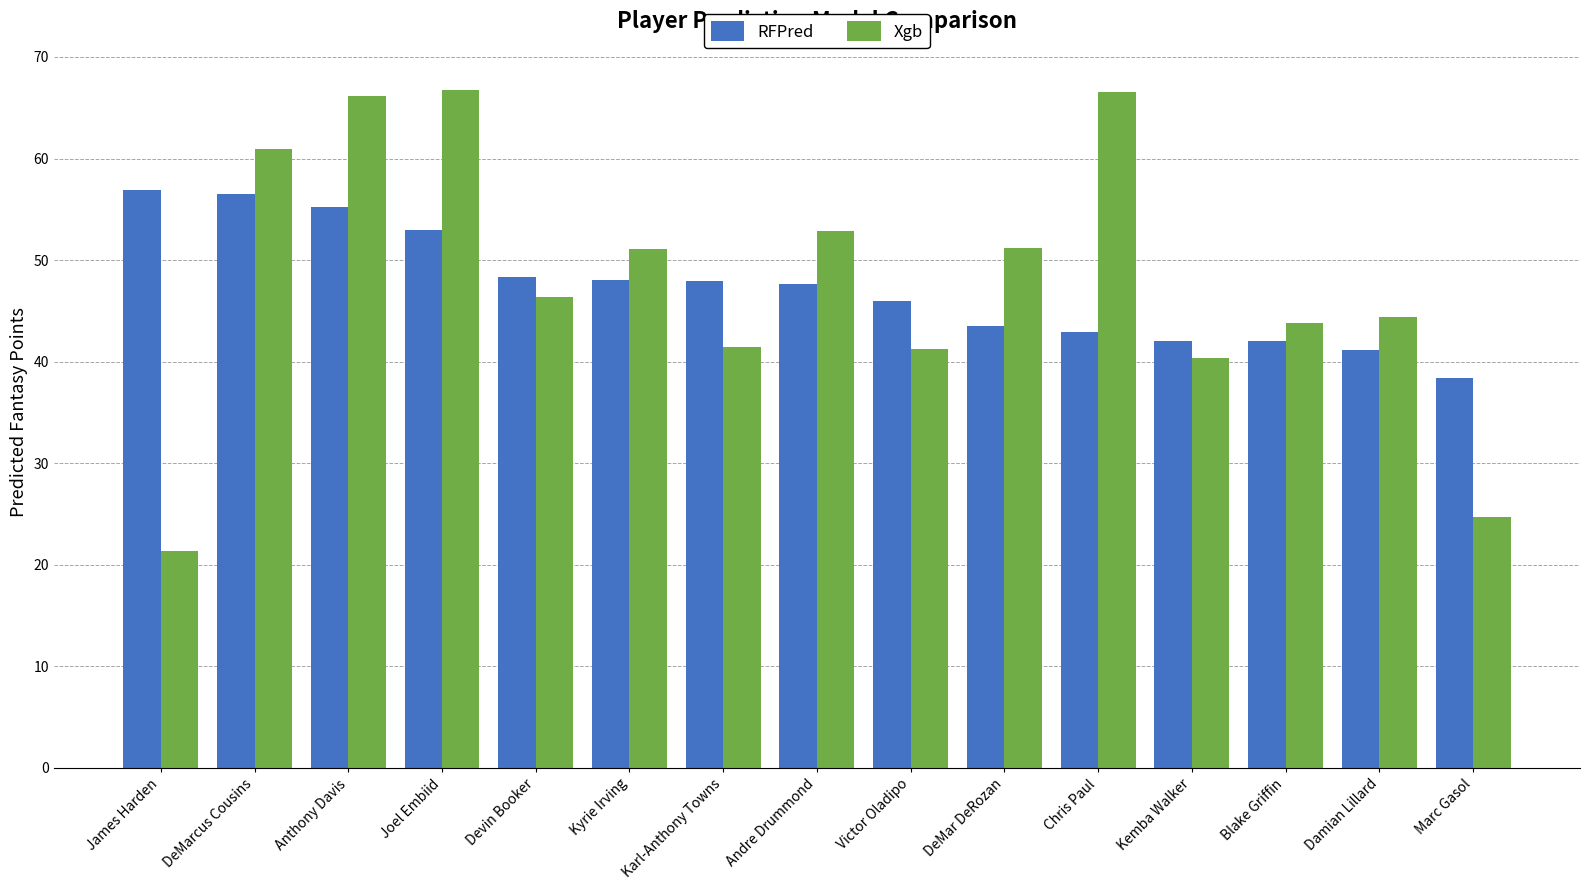

What is the difference between the highest and lowest values at Blake Griffin?

1.8